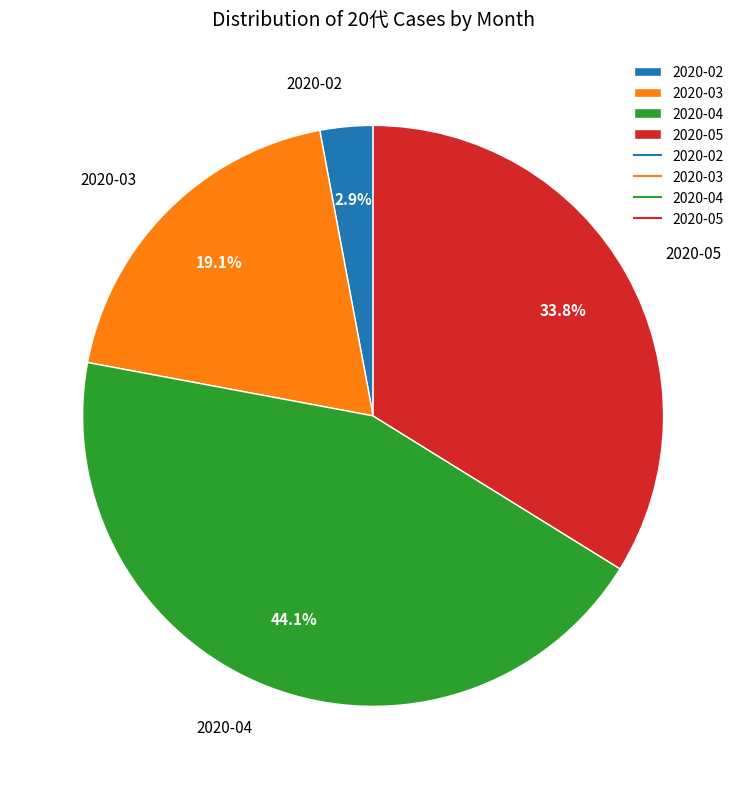

Do 2020-05 and 2020-02 together represent more than half of the pie?

No